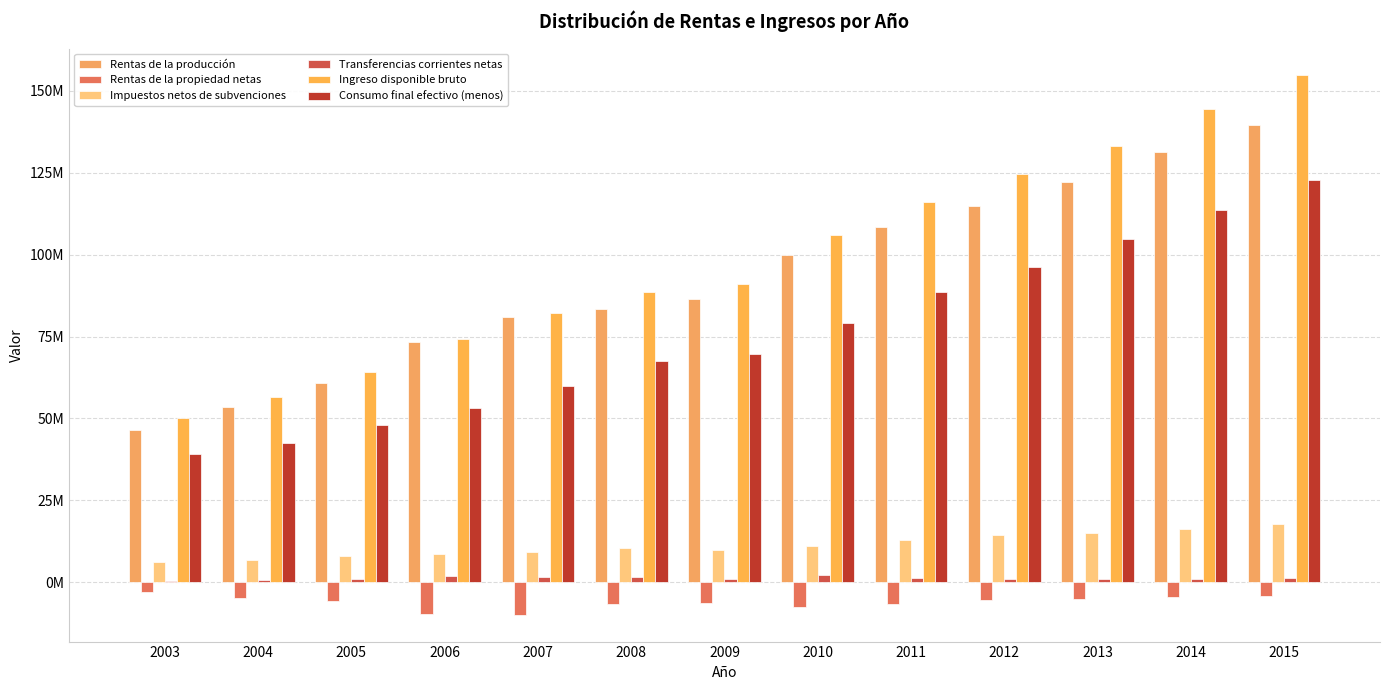

Reading left to right, what are all the values shown in this chart?

Rentas de la producción: 2003=46360902	2004=53609366	2005=60935244	2006=73393074	2007=81053187	2008=83492336	2009=86531100	2010=99773667	2011=108377755	2012=114727703	2013=122165886	2014=131323831	2015=139607493
Rentas de la propiedad netas: 2003=-3050969	2004=-4781614	2005=-5756265	2006=-9735288	2007=-9853611	2008=-6745879	2009=-6241264	2010=-7465758	2011=-6728871	2012=-5365572	2013=-5170681	2014=-4368798	2015=-4057684
Impuestos netos de subvenciones: 2003=6282572	2004=6937158	2005=7947523	2006=8625096	2007=9375584	2008=10355596	2009=9912661	2010=11225062	2011=12941707	2012=14299850	2013=15063690	2014=16244278	2015=17903228
Transferencias corrientes netas: 2003=435704	2004=681718	2005=1015356	2006=1833496	2007=1662177	2008=1523439	2009=911129	2010=2310003	2011=1425054	2012=1057970	2013=1119801	2014=1126700	2015=1220874
Ingreso disponible bruto: 2003=50028208	2004=56446629	2005=64141859	2006=74116378	2007=82237338	2008=88625492	2009=91113627	2010=105842974	2011=116015645	2012=124719951	2013=133178696	2014=144326011	2015=154673911
Consumo final efectivo (menos): 2003=39079518	2004=42609869	2005=47916828	2006=53346314	2007=59841750	2008=67635211	2009=69577702	2010=79168033	2011=88708362	2012=96338960	2013=104759109	2014=113552915	2015=122694230